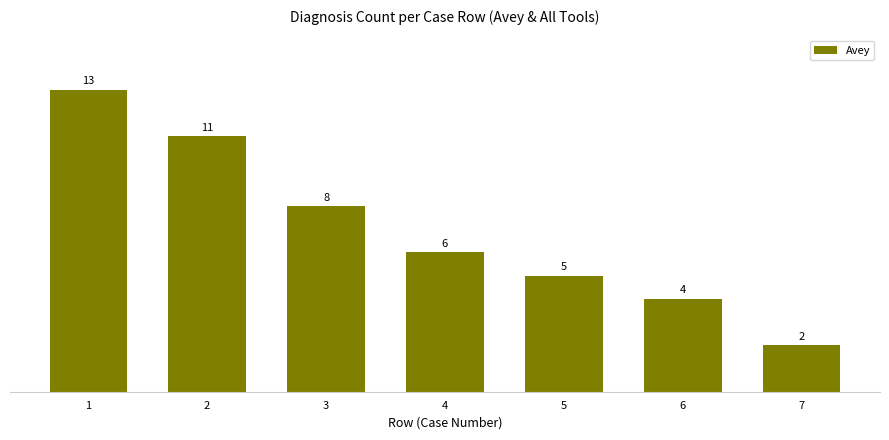

Rank the categories by value from lowest to highest.

7, 6, 5, 4, 3, 2, 1